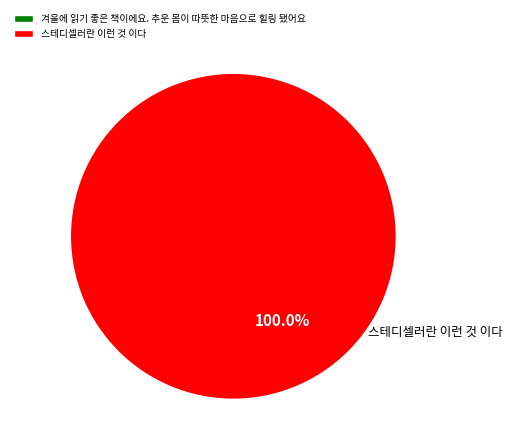

How many slices are in this pie chart?

2